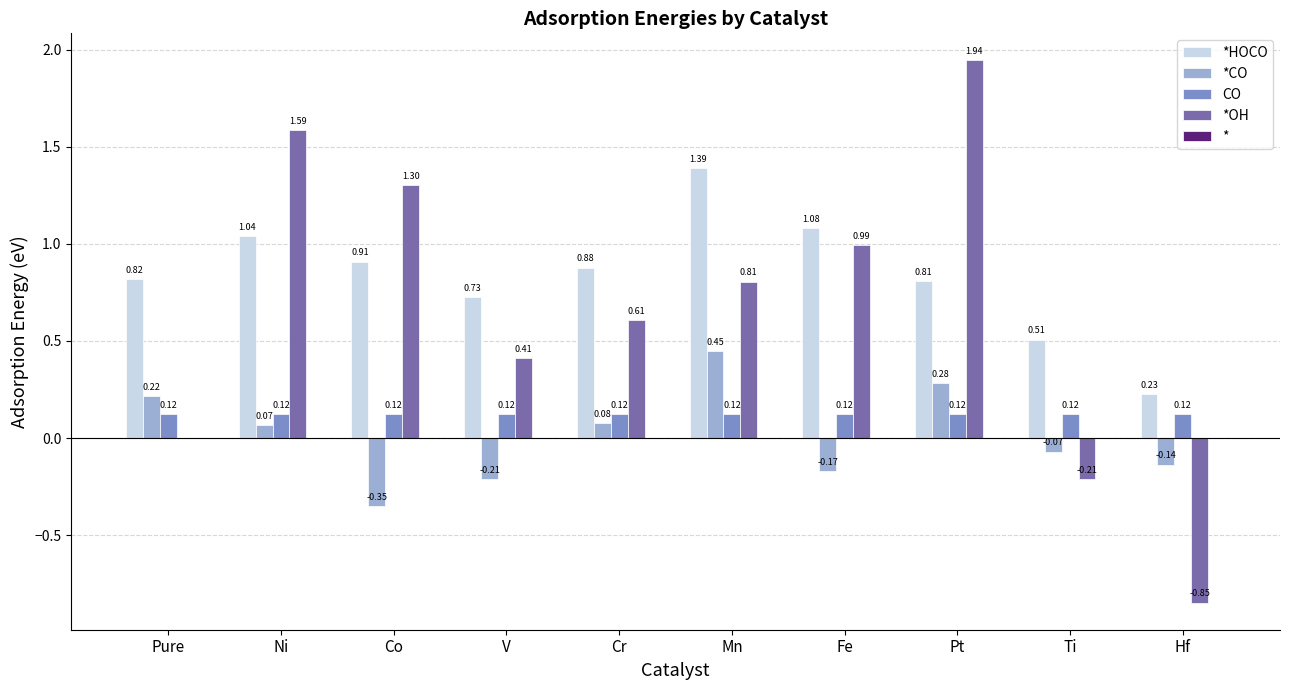

Which series has the largest total across all categories?

*HOCO